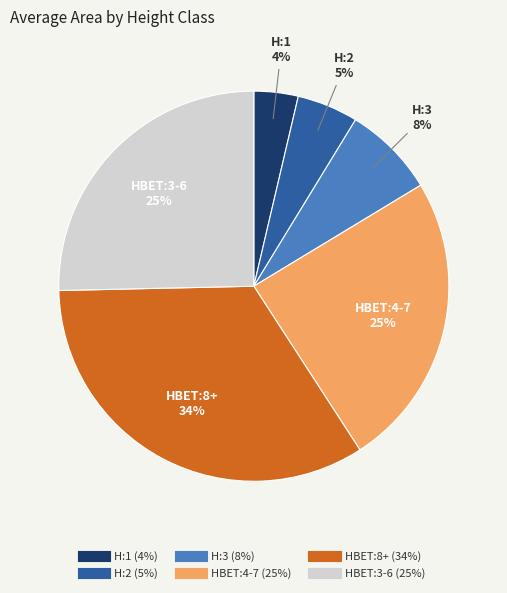

Does H:2 represent more than half of the total?

No